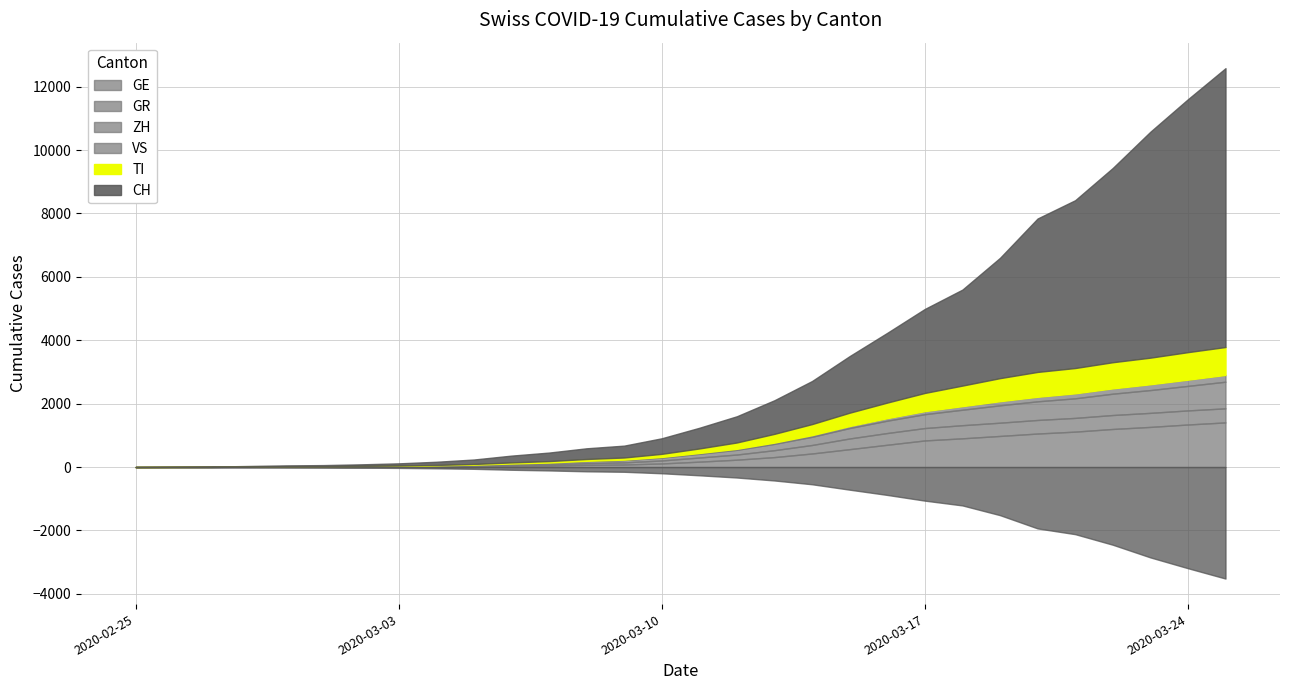

Read the ZH value at 2020-03-18, to the nearest 100.

500